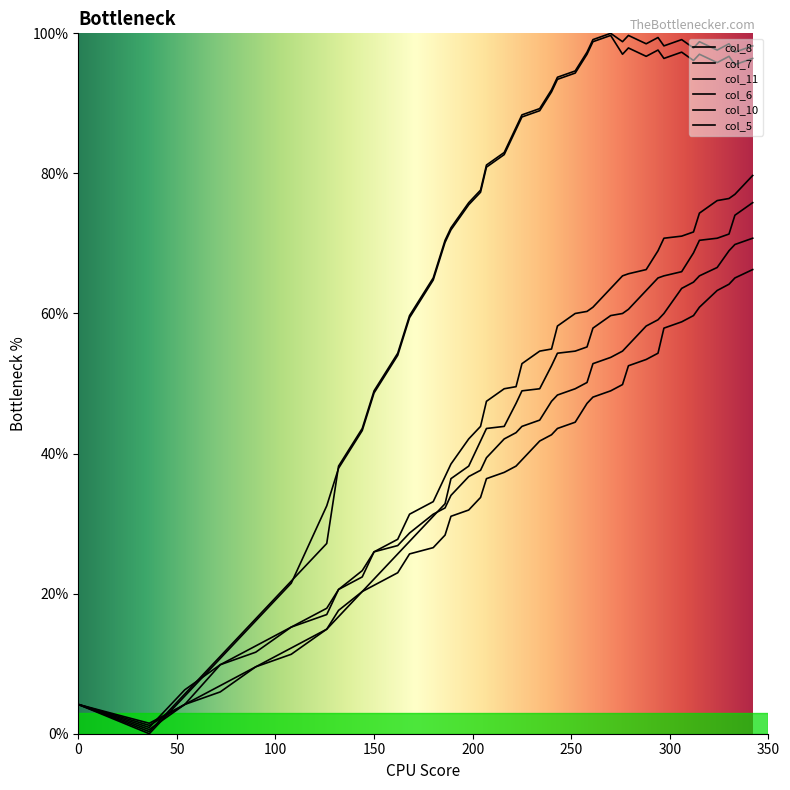

The col_11 series shows 54.6 at 252. True or false?

True